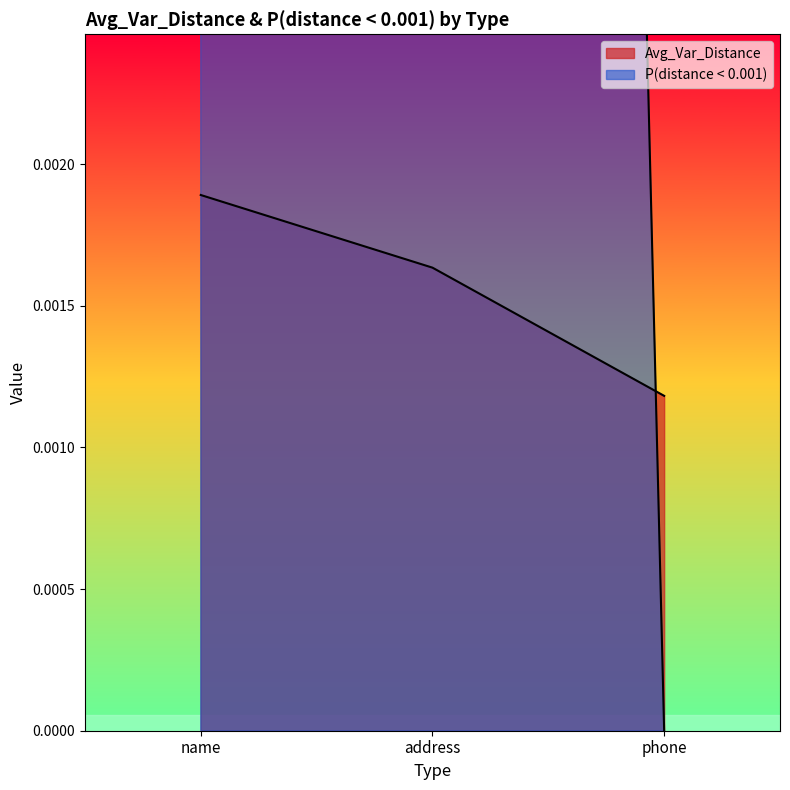

List the labels in order of P(distance < 0.001) value, largest first.

name, address, phone